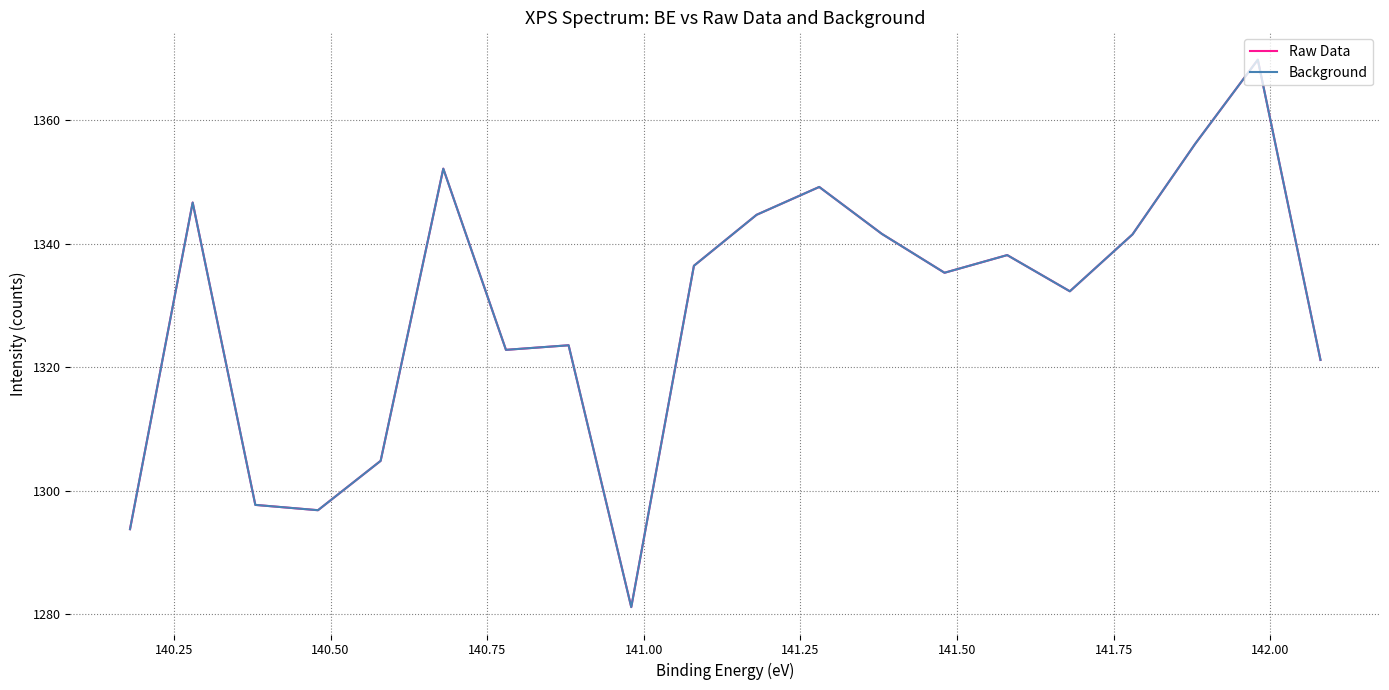

True or false: Raw Data and Background cross at least once.

False